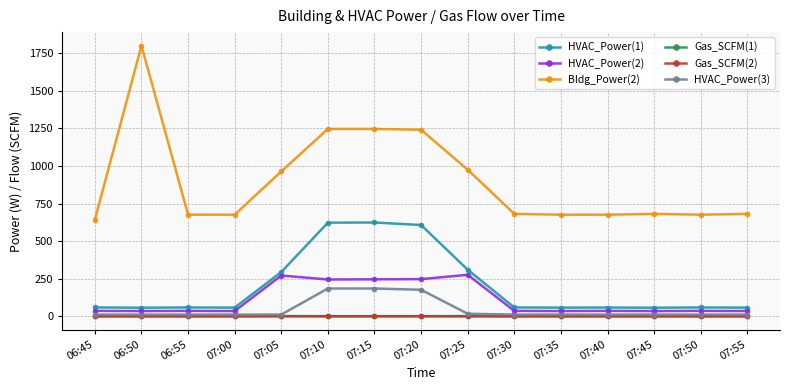

True or false: HVAC_Power(3) has a value of 11.4 at 06:45.

True